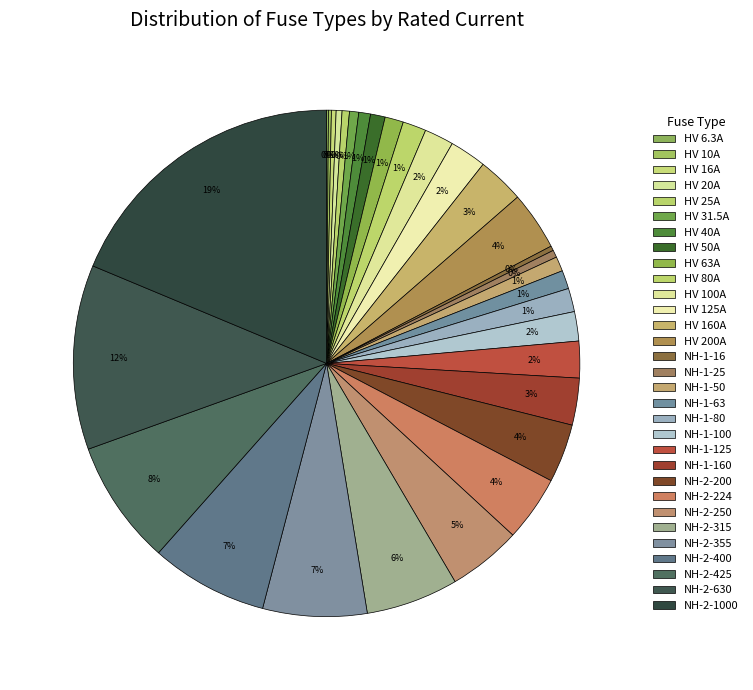

Approximately how many times larger is the value at NH-2-224 compared to HV 50A?

4.5